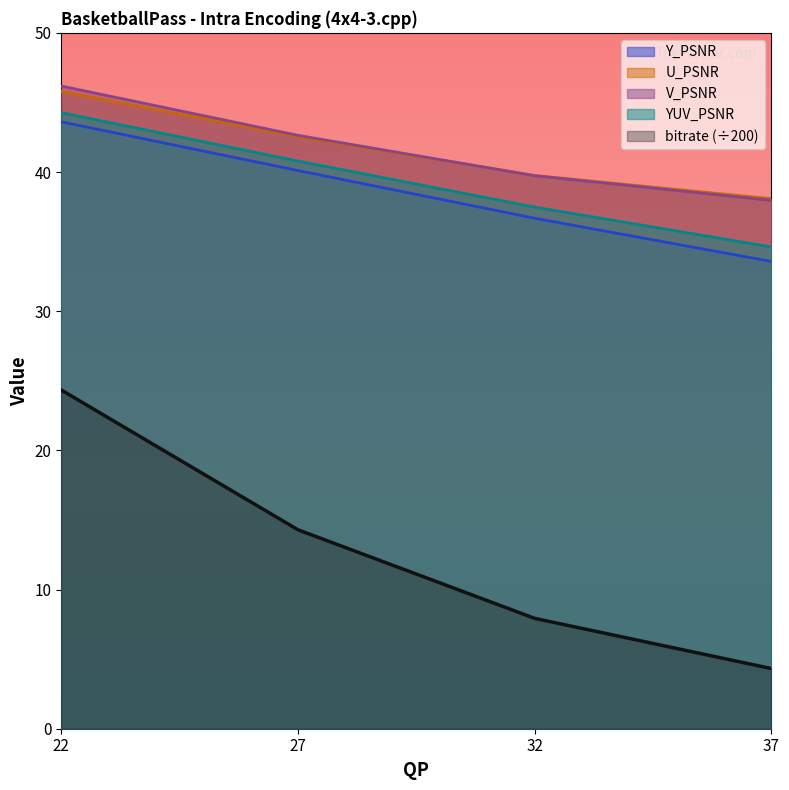

Does the chart display data point markers on the line(s)?

No